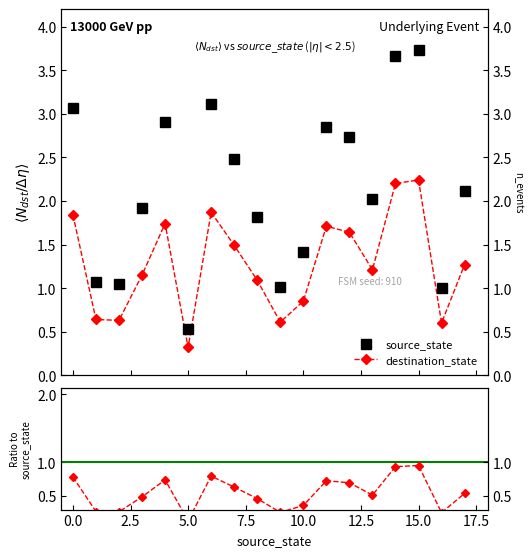

Reading left to right, list all the values displayed in this chart.

source_state: 3.1	1.1	1.1	1.9	2.9	0.5	3.1	2.5	1.8	1.0	1.4	2.9	2.7	2.0	3.7	3.7	1.0	2.1
destination_state: 1.8	0.6	0.6	1.1	1.7	0.3	1.9	1.5	1.1	0.6	0.8	1.7	1.6	1.2	2.2	2.2	0.6	1.3
ratio: 0.8	0.3	0.3	0.5	0.7	0.1	0.8	0.6	0.5	0.3	0.4	0.7	0.7	0.5	0.9	0.9	0.3	0.5